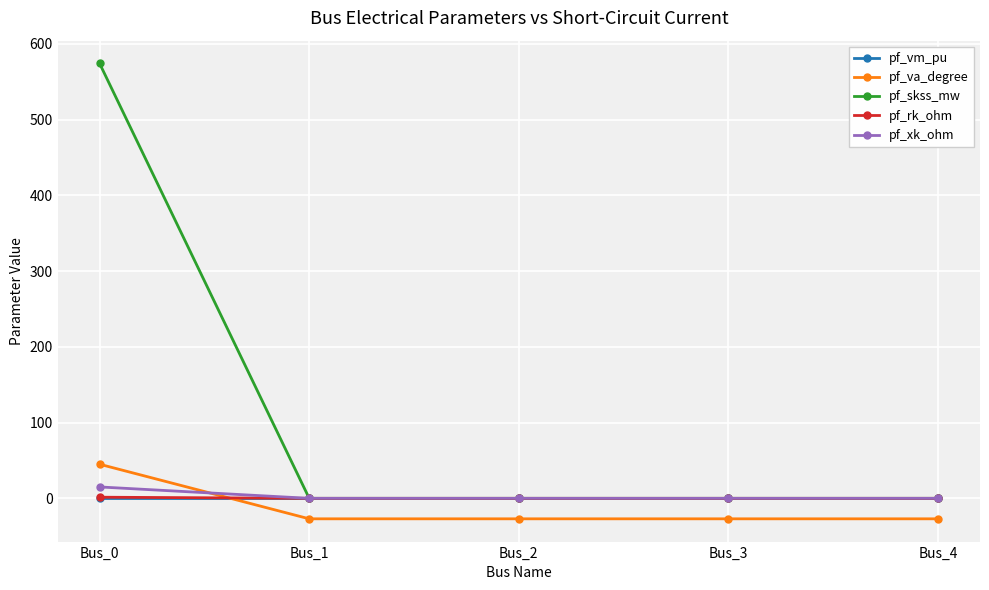

What is the sum of all pf_va_degree values?

-63.1